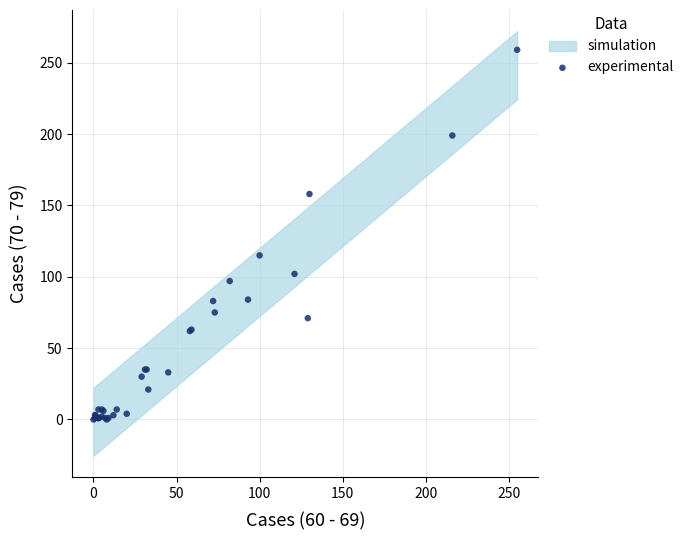

What Y value in the scatter plot is closest to 129?

115